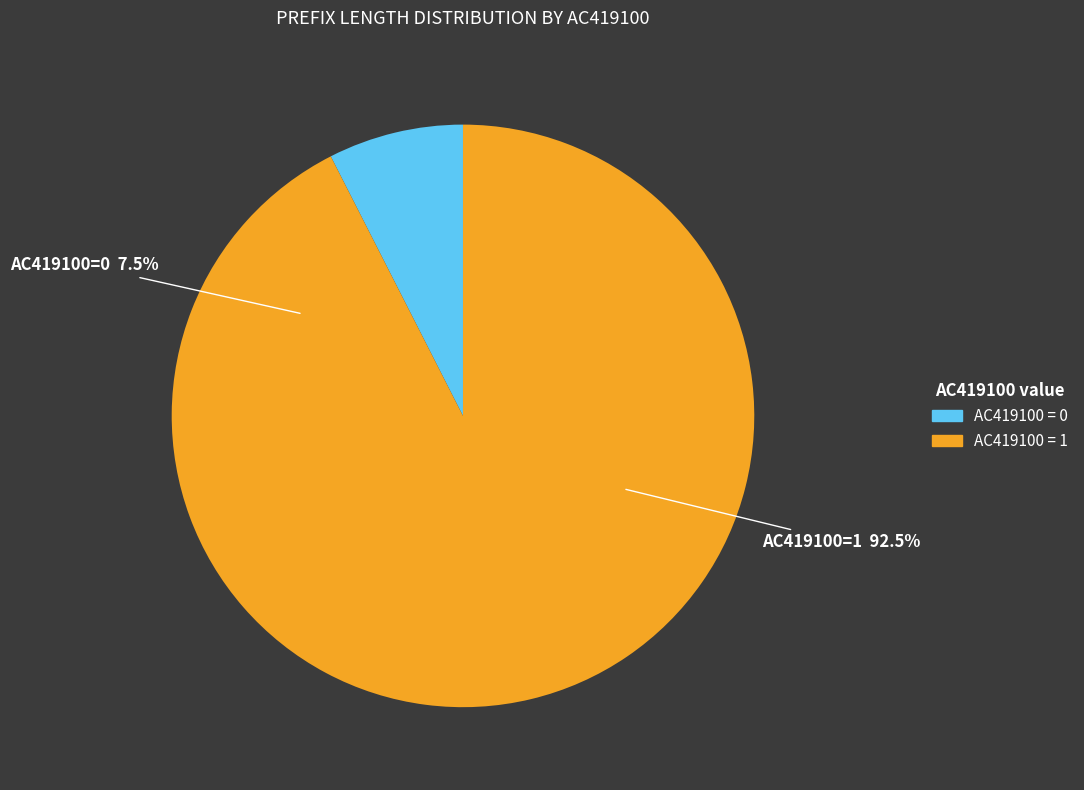

What is the total percentage of AC419100=1 and AC419100=0?

100.0%